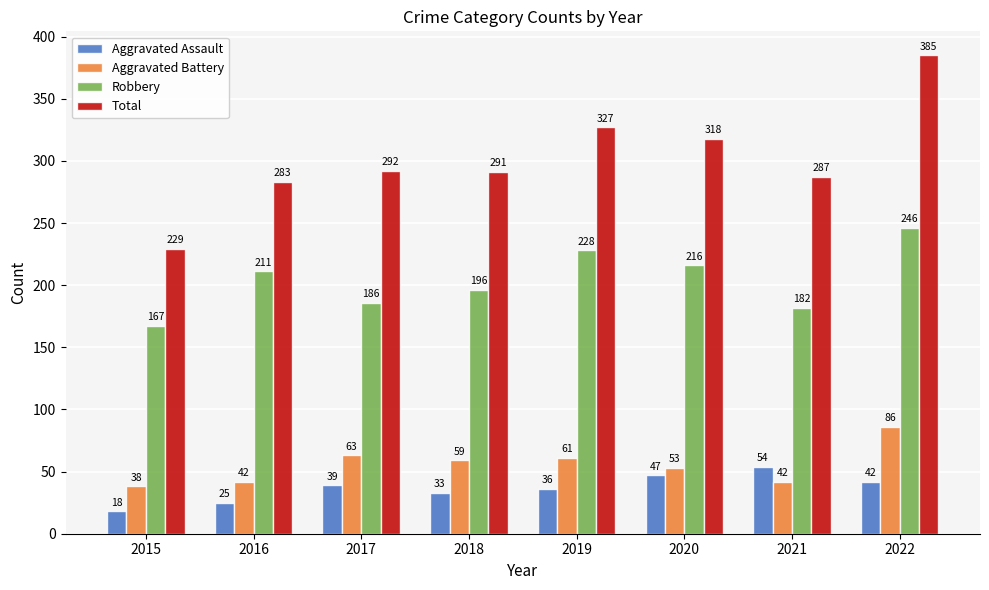

Is the value of Robbery at 2016 greater than the value of Aggravated Battery at 2015?

Yes